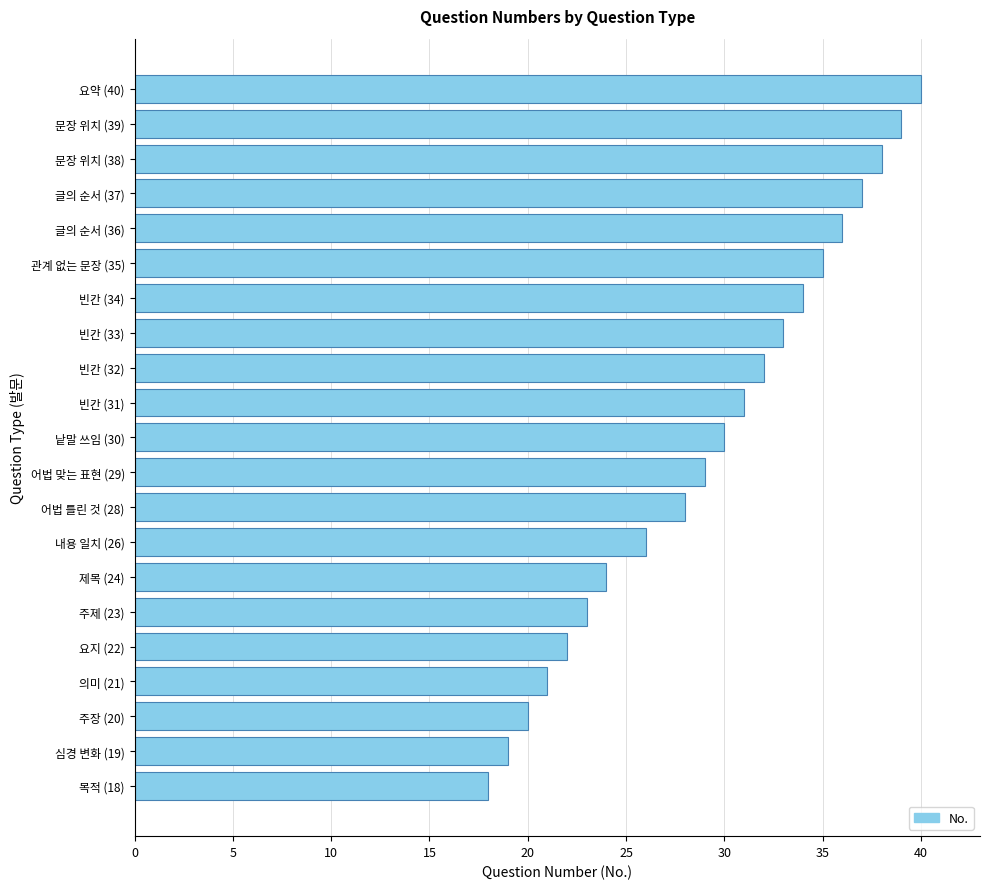

The chart shows a value of 9 at 빈칸 (32). True or false?

False